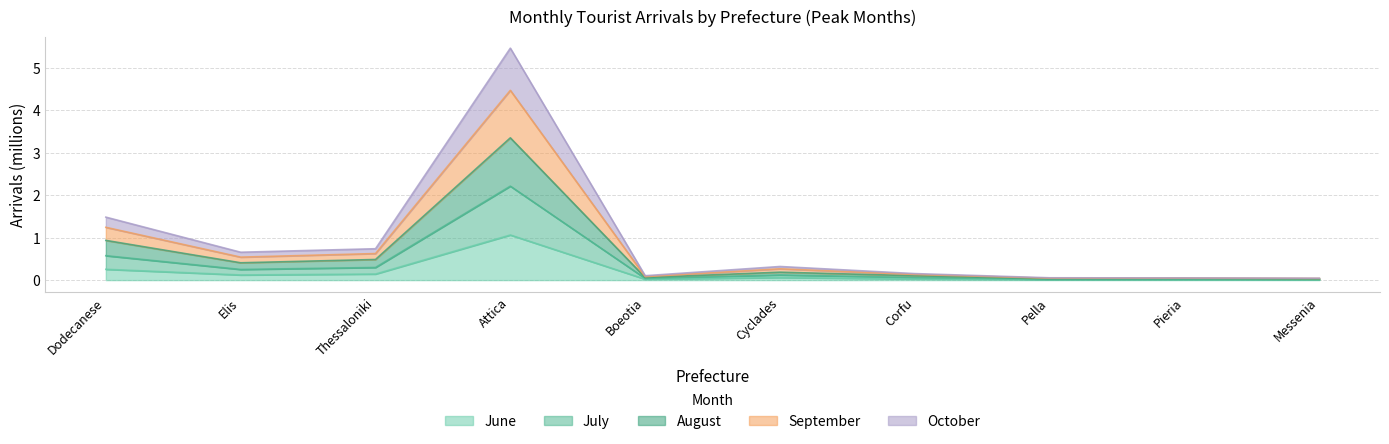

Does the chart display data point markers on the line(s)?

No